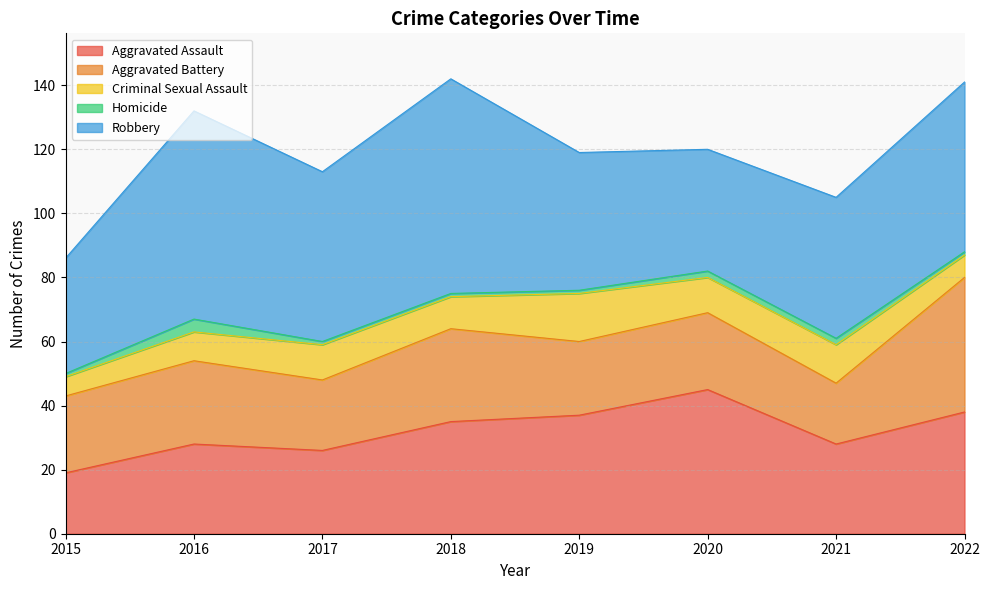

In Criminal Sexual Assault, how many points are lower than both neighbors (excluding endpoints)?

2